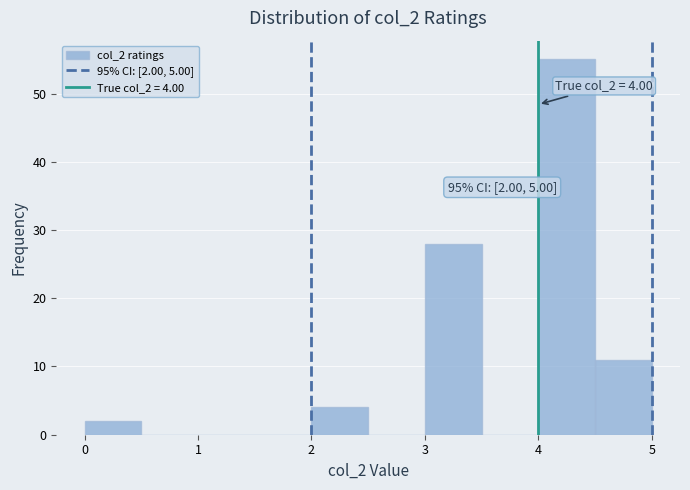

Which range on the x-axis has the tallest bar?

4.0 to 4.5